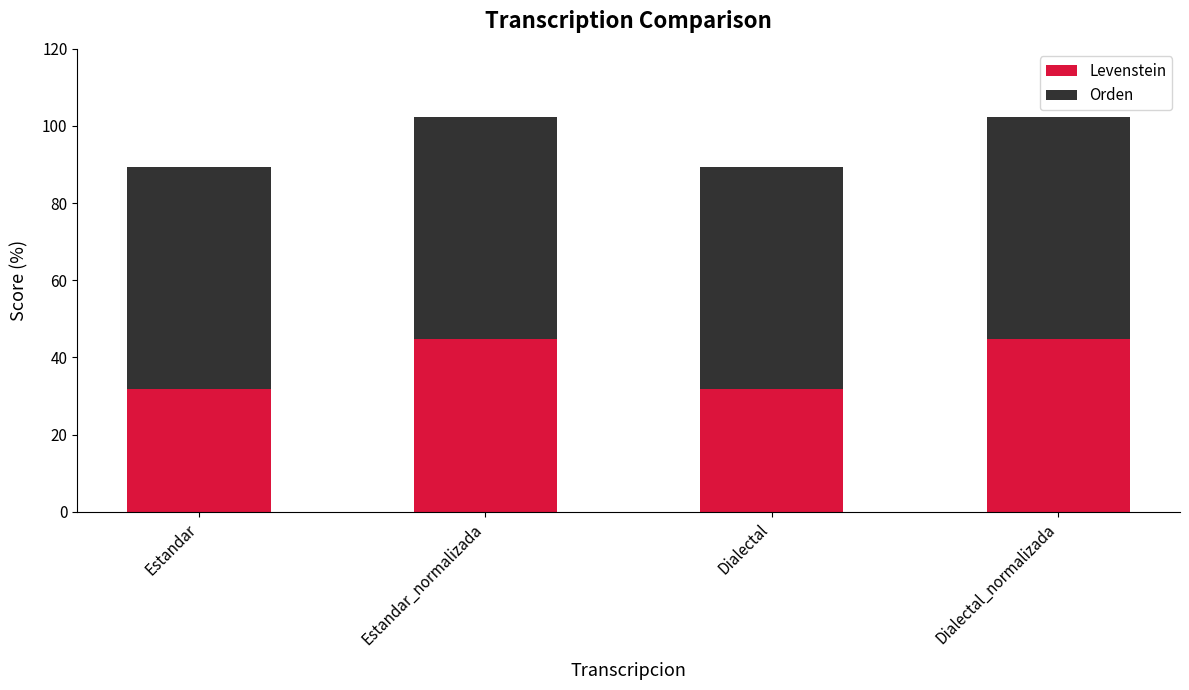

What is the total value across all series at Dialectal?

89.3